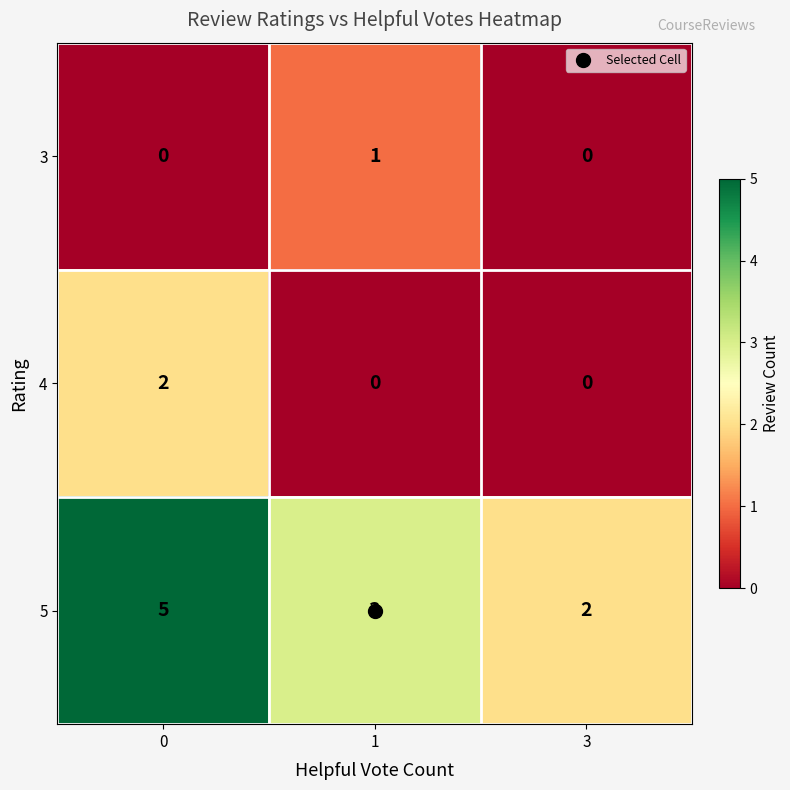

List the series in order of their peak value, lowest first.

row_0, row_1, row_2